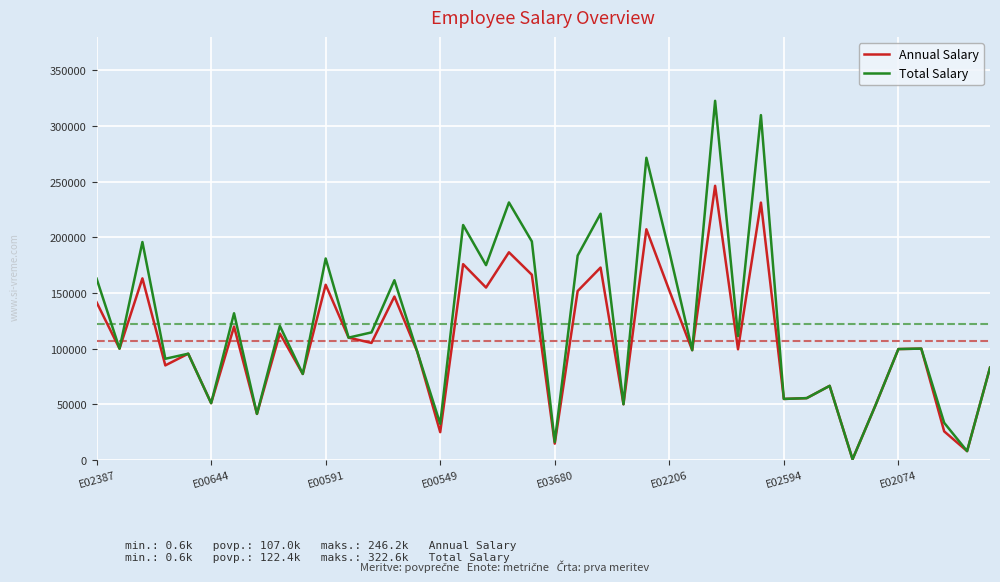

Rank the series by their maximum value, from lowest to highest.

Annual Salary, Total Salary